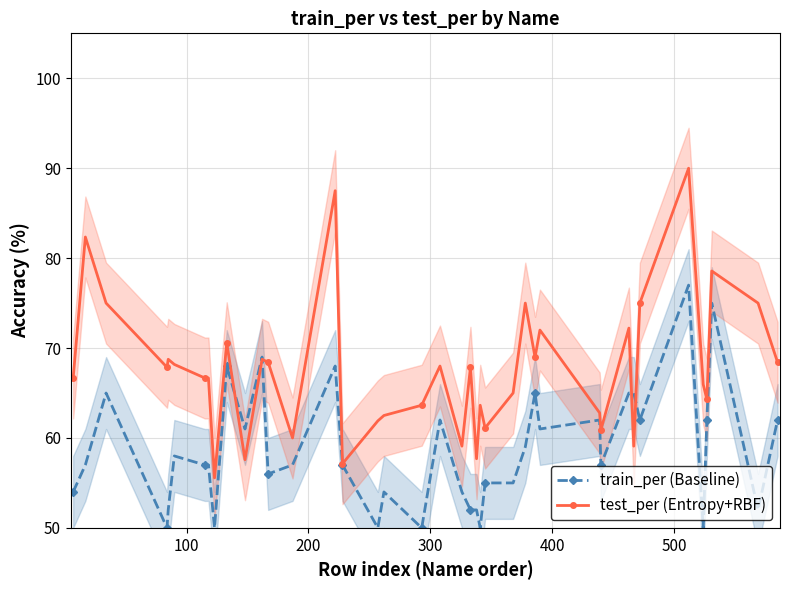

Reading left to right, extract all data points from this chart.

train_per (Baseline): 54.0	57.0	65.0	50.0	52.0	58.0	57.0	57.0	50.0	68.0	61.0	69.0	56.0	57.0	68.0	57.0	50.0	54.0	50.0	62.0	54.0	52.0	52.0	50.0	55.0	55.0	59.0	65.0	61.0	62.0	57.0	65.0	65.0	62.0	77.0	50.0	62.0	75.0	52.0	62.0
test_per (Entropy+RBF): 66.7	82.3	75.0	67.9	68.8	68.2	66.7	66.7	55.6	70.6	57.6	68.8	68.4	60.0	87.5	57.1	61.9	62.5	63.6	68.0	59.1	67.9	57.7	63.6	61.1	65.0	75.0	69.0	72.0	62.8	60.9	72.2	59.1	75.0	90.0	66.0	64.3	78.6	75.0	68.4